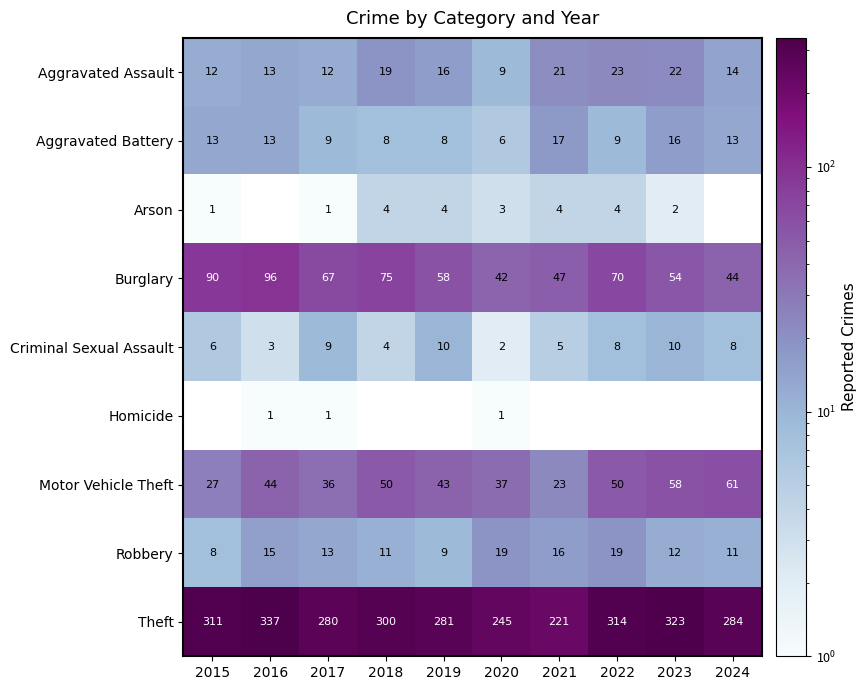

Is the value of Burglary at 2018 greater than the value of Aggravated Battery at 2016?

Yes